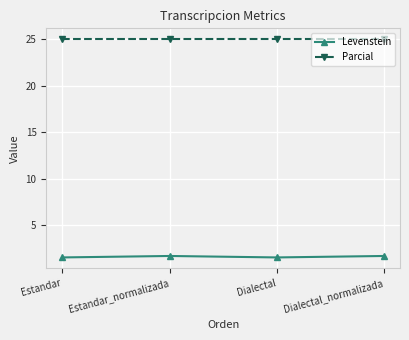

List the series in order of their overall mean, lowest first.

Levenstein, Parcial